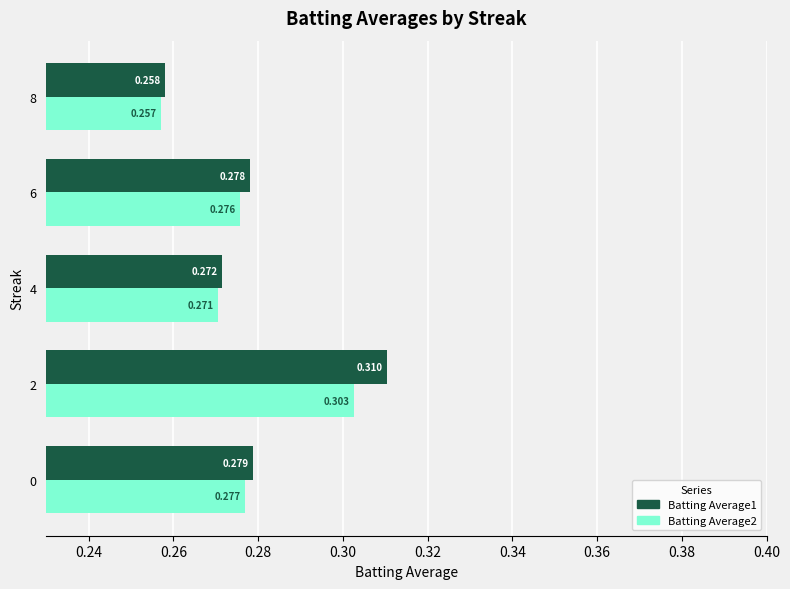

Is the value of Batting Average2 at 2 greater than the value of Batting Average1 at 2?

No